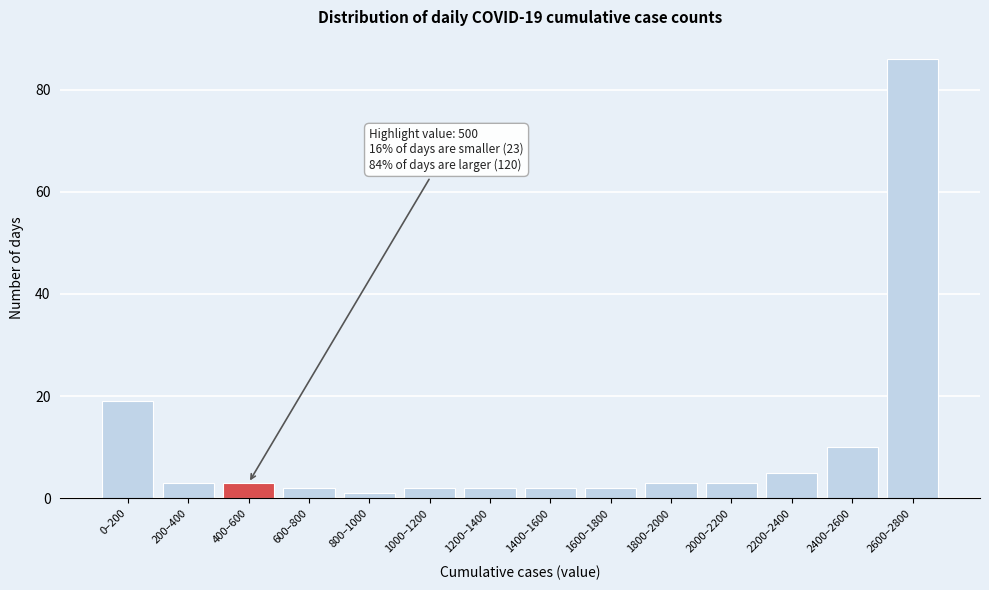

Reading left to right, transcribe all the data shown in this chart.

19	3	3	2	1	2	2	2	2	3	3	5	10	86